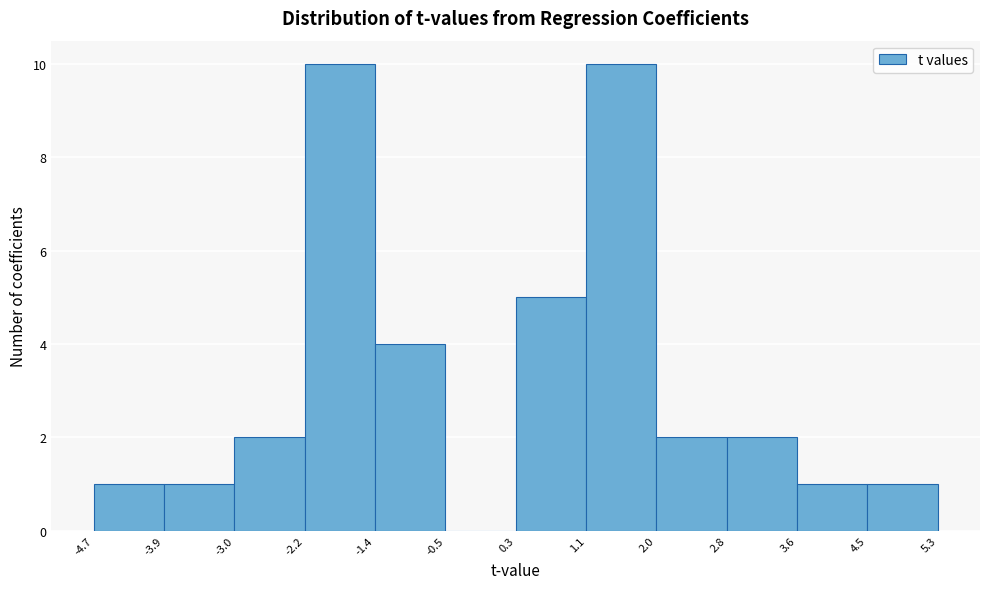

Reading left to right, transcribe this chart: for each bar, give the range it covers on the x-axis and its height. The values are not printed on the chart, so give them approximately, as read against the axis.

-4.7 to -3.9: 1
-3.9 to -3.0: 1
-3.0 to -2.2: 2
-2.2 to -1.4: 10
-1.4 to -0.5: 4
-0.5 to 0.3: 0
0.3 to 1.1: 5
1.1 to 2.0: 10
2.0 to 2.8: 2
2.8 to 3.6: 2
3.6 to 4.5: 1
4.5 to 5.3: 1